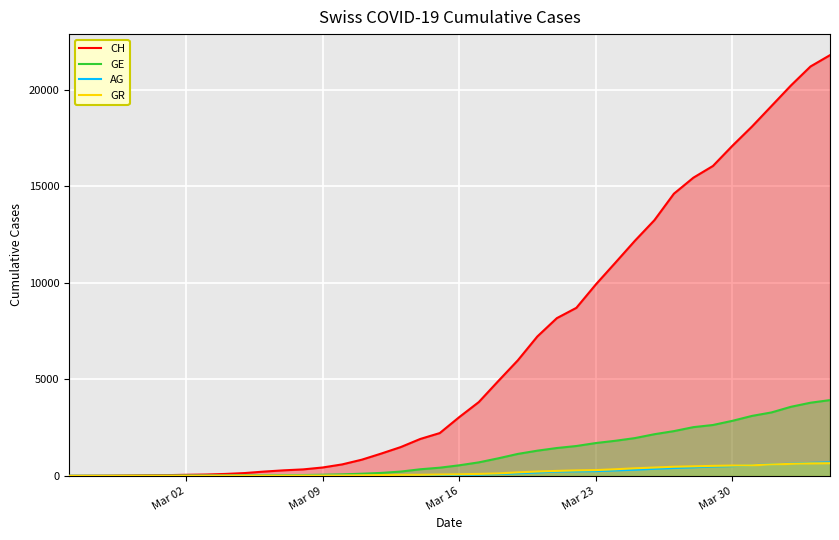

How many data points in AG are less than 56?

20